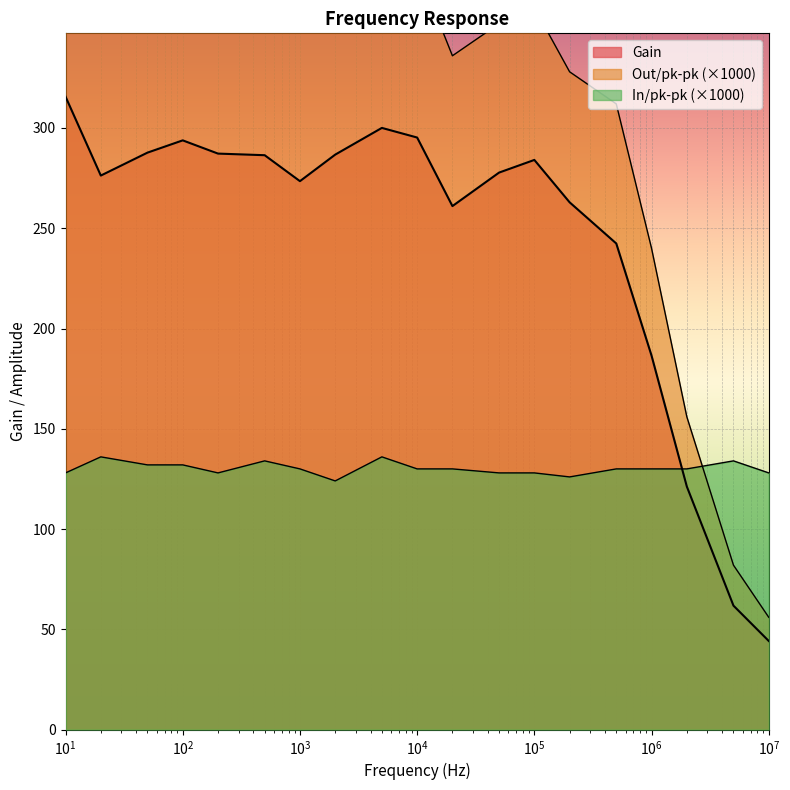

What is the sum of all Gain values?

4644.3